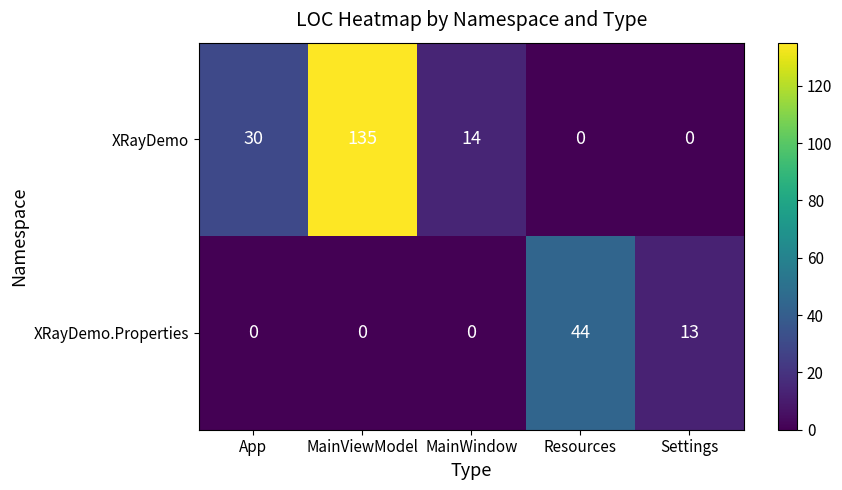

Rank the series at Settings from lowest to highest value.

XRayDemo, XRayDemo.Properties